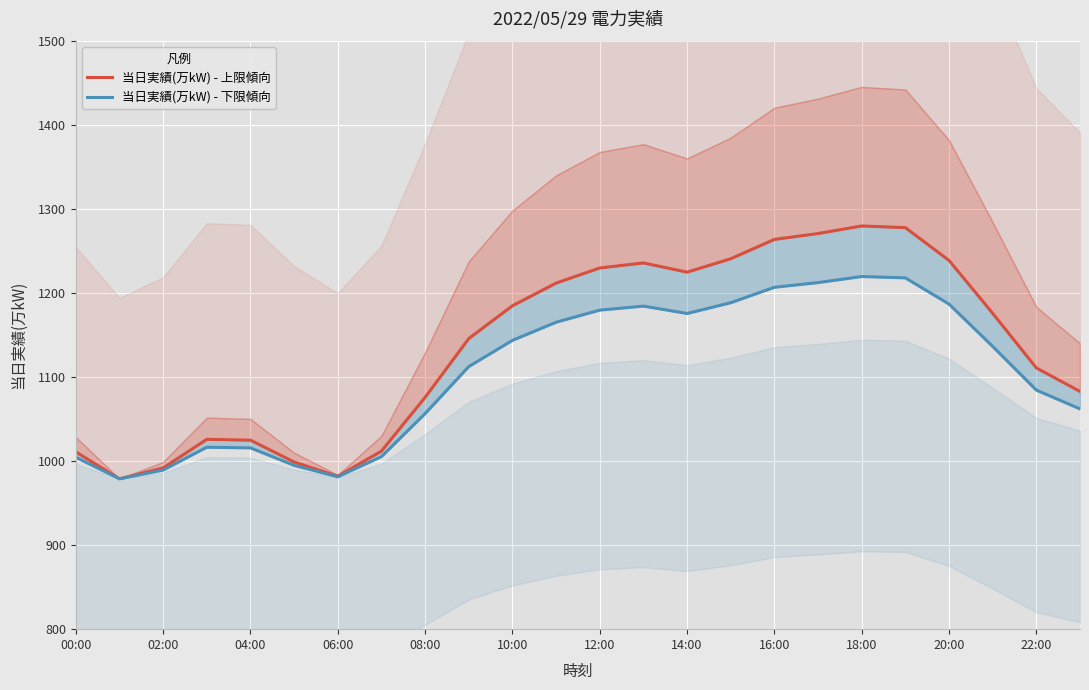

What are all the series names shown in the legend?

当日実績(万kW) - 上限傾向, 当日実績(万kW) - 下限傾向